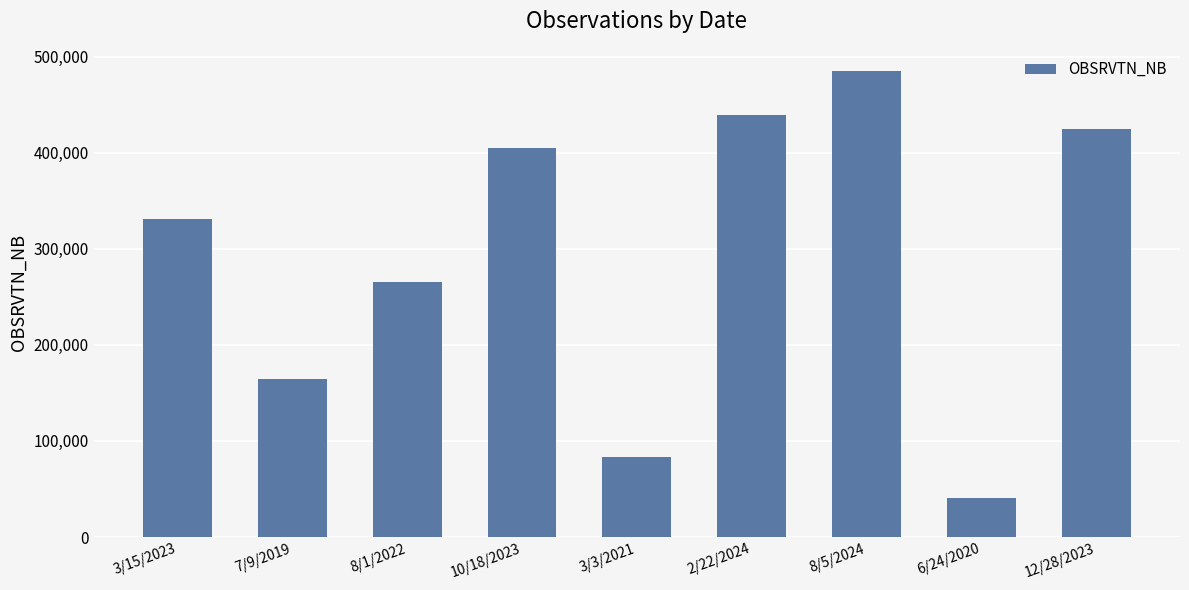

How many values are below 330560?

4